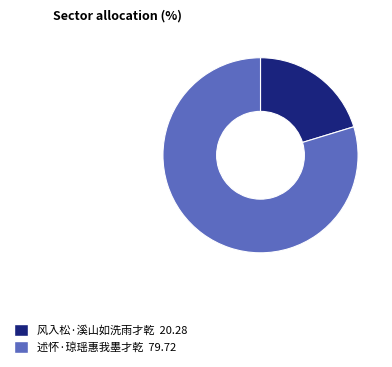

Is it true that 述怀·琼瑶惠我墨才乾 is 67% of the pie?

False